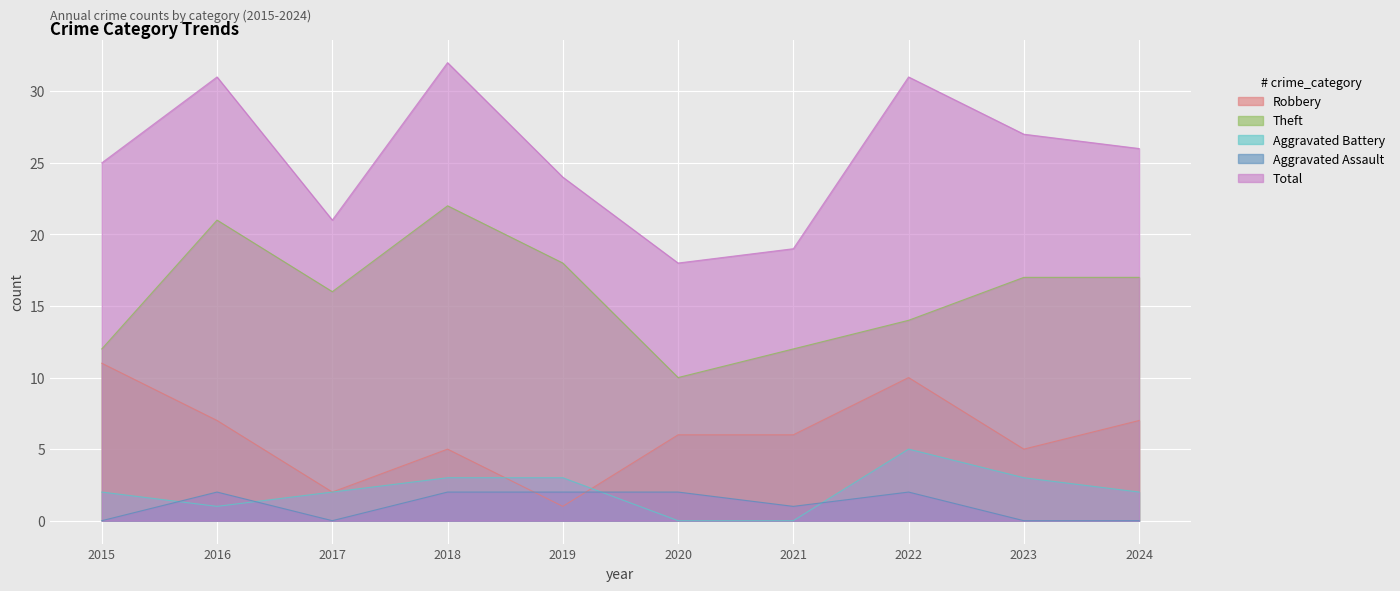

Reading left to right, what are all the values shown in this chart?

Robbery: 11	7	2	5	1	6	6	10	5	7
Theft: 12	21	16	22	18	10	12	14	17	17
Aggravated Battery: 2	1	2	3	3	0	0	5	3	2
Aggravated Assault: 0	2	0	2	2	2	1	2	0	0
Total: 25	31	21	32	24	18	19	31	27	26